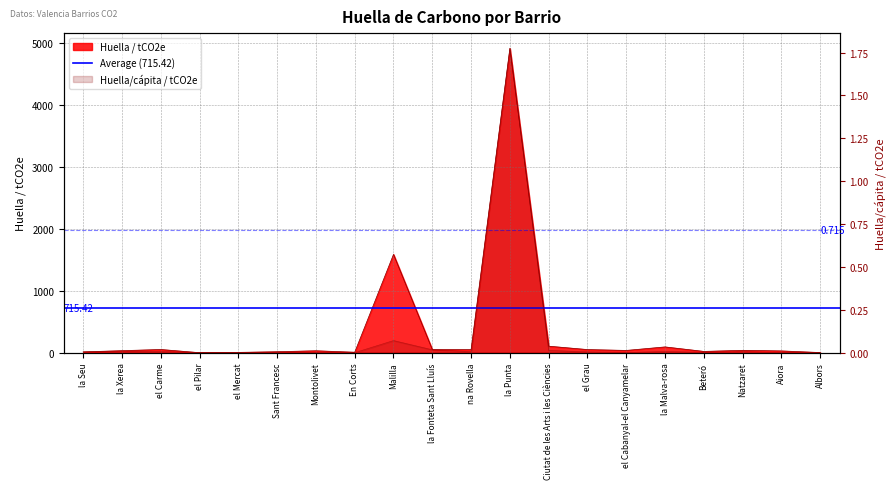

The Huella / tCO2e series shows 53.0 at la Fonteta Sant Lluís. True or false?

True